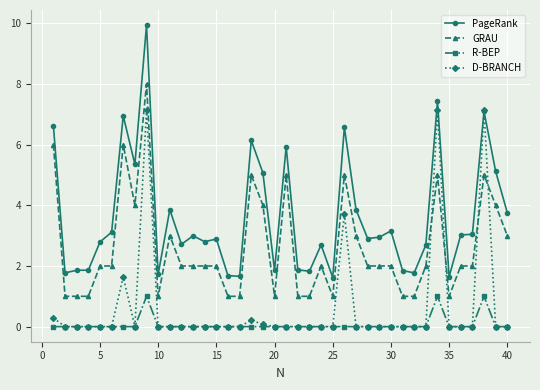

True or false: GRAU and PageRank intersect in this chart.

False